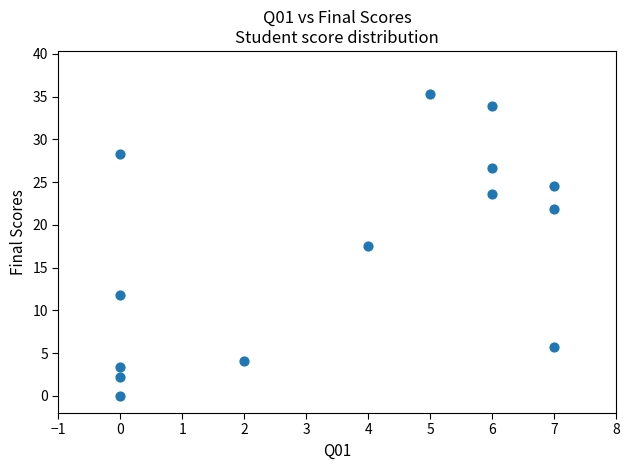

What Y value in the scatter plot is closest to 17?

17.5